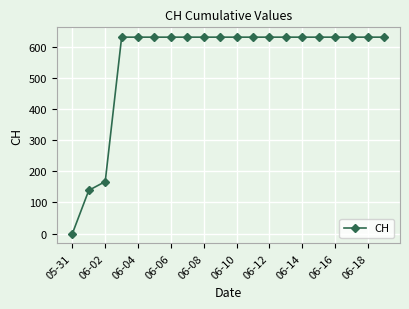

What is the greatest value displayed?

631